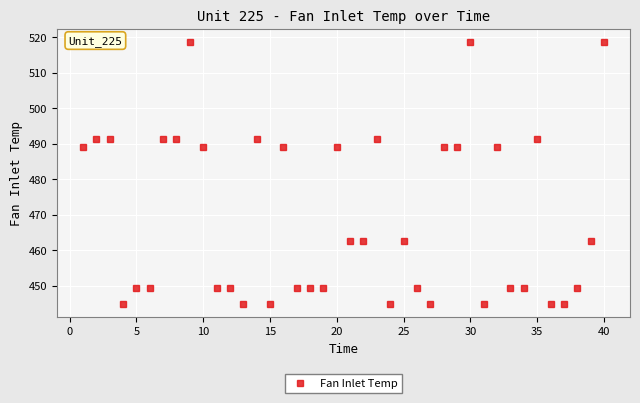

What is the difference between the maximum and second lowest values?

73.7